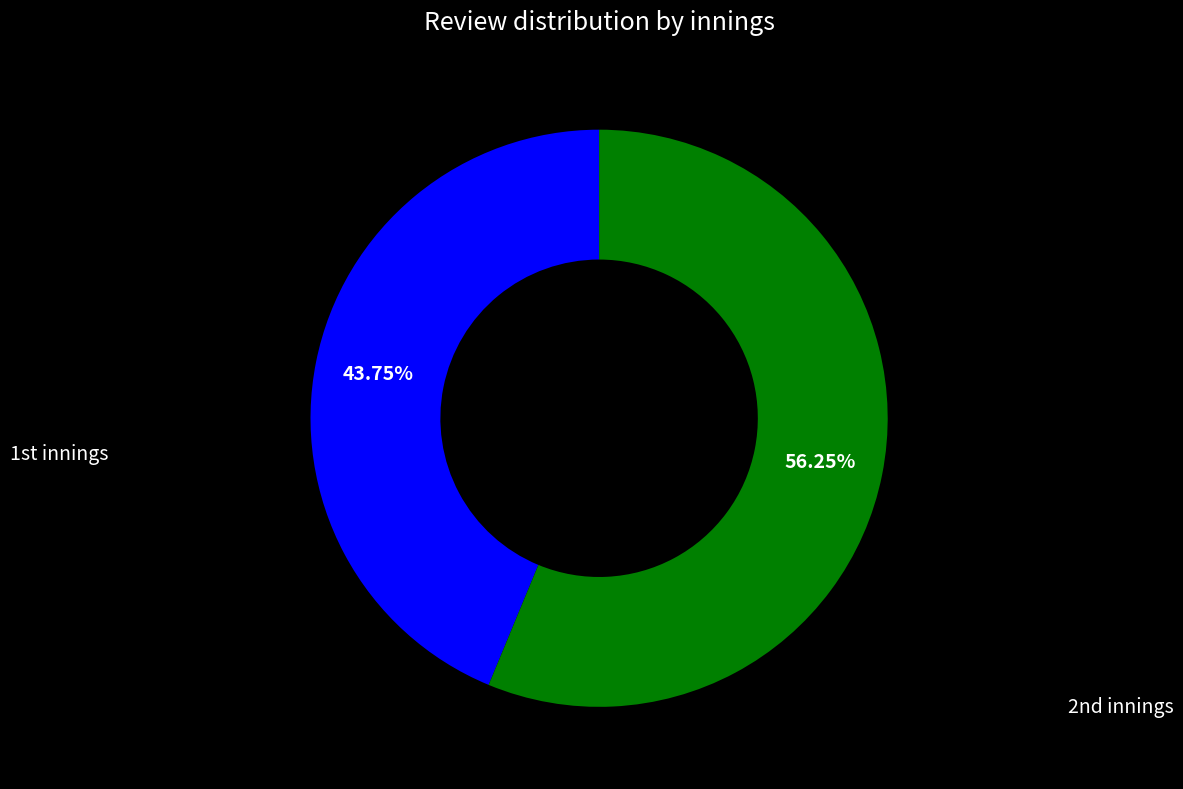

Does any single category account for the majority?

Yes